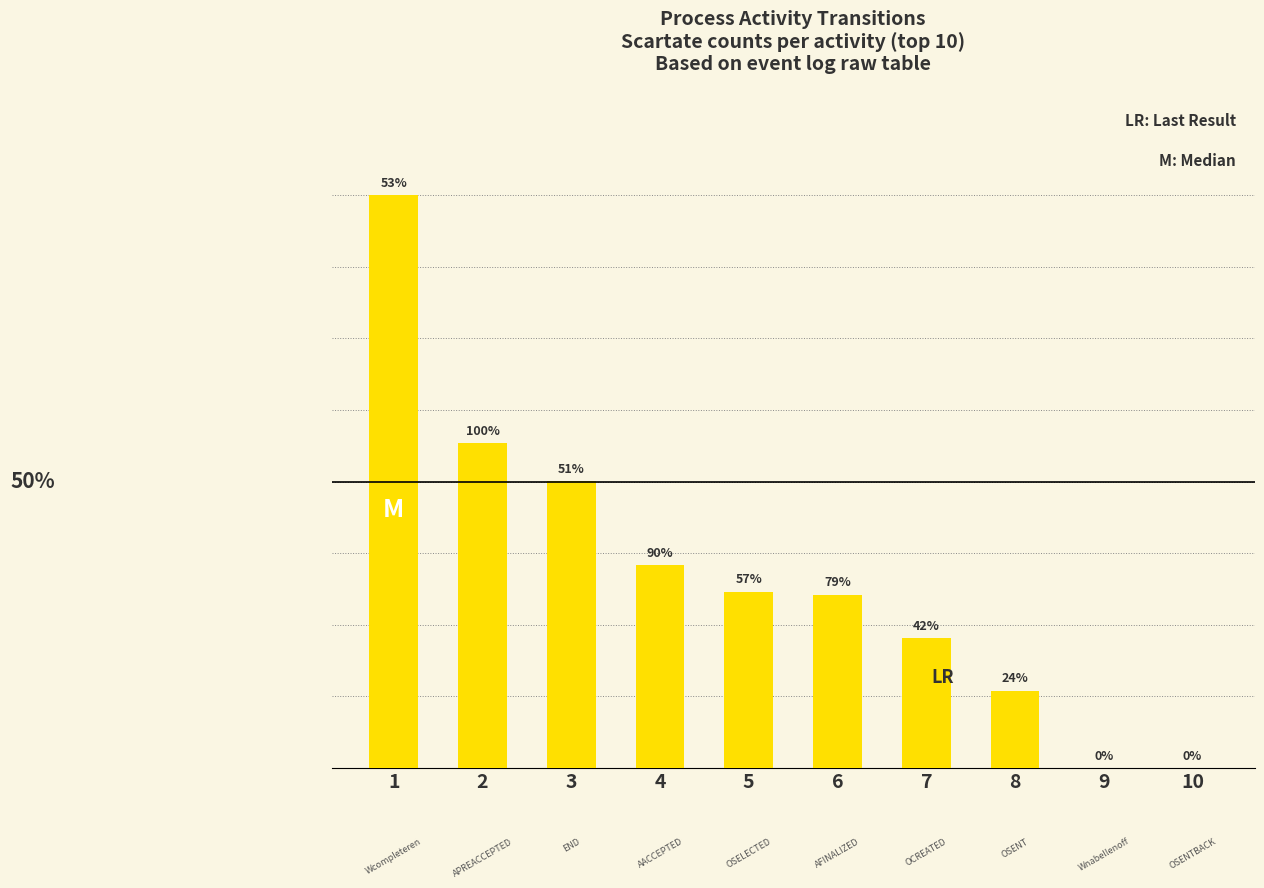

Are the bars horizontal?

No